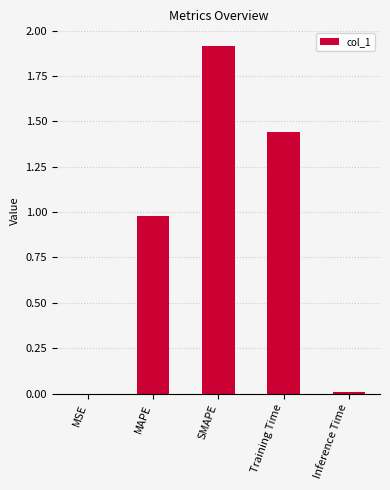

Between MAPE and Inference Time, which is larger?

MAPE